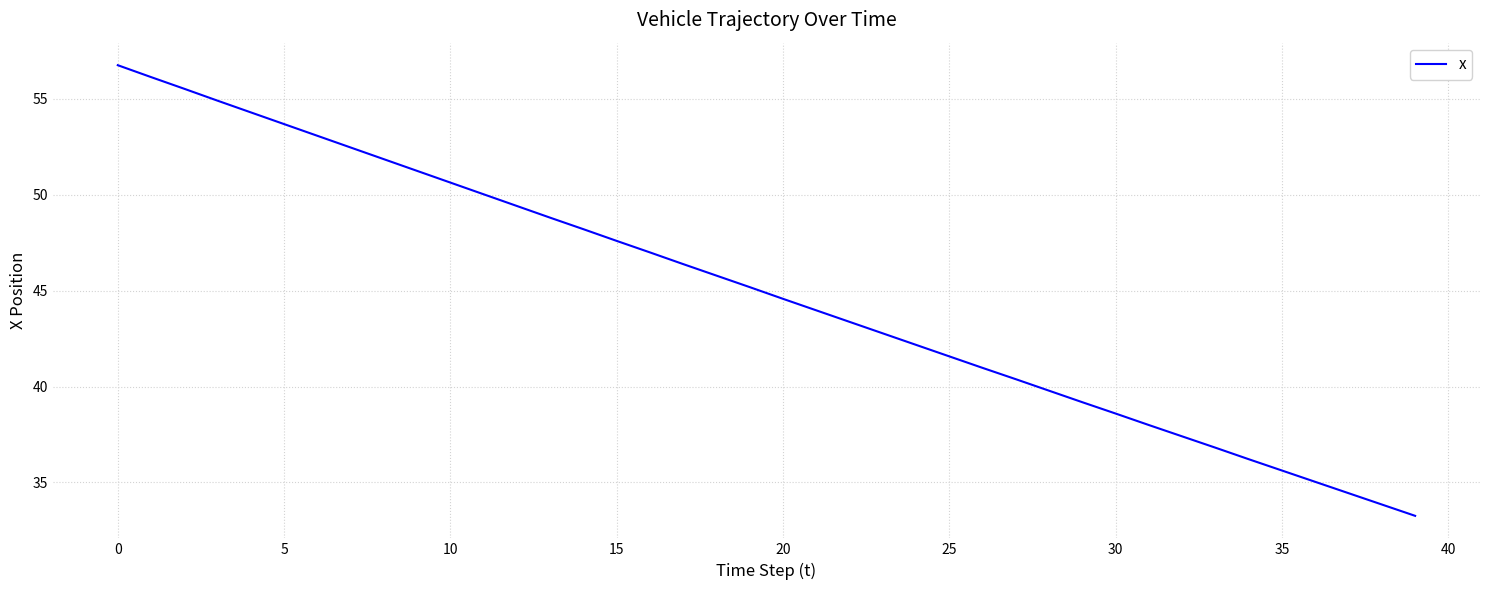

What is the greatest value displayed?

56.8